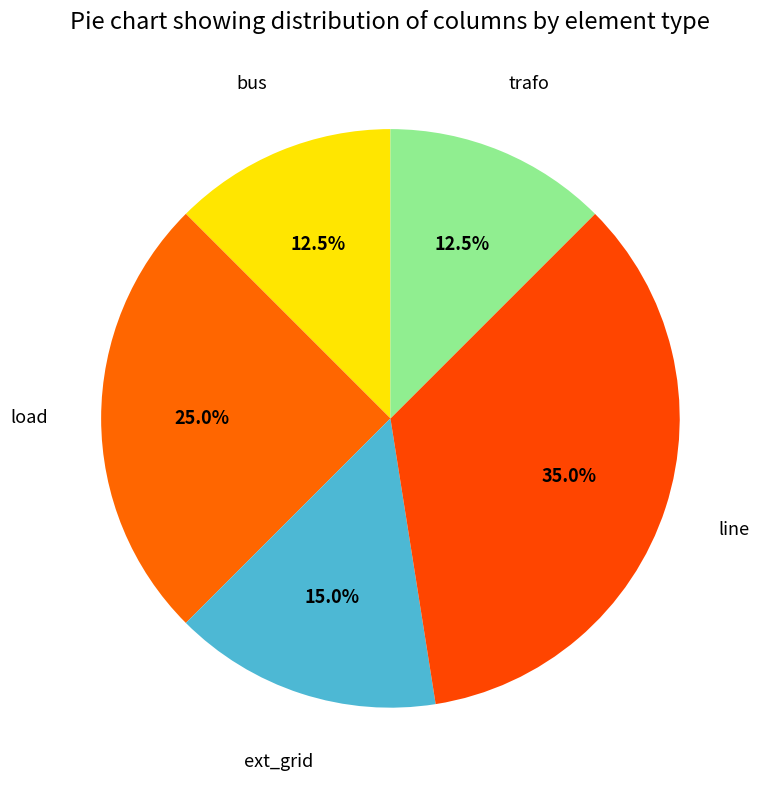

How many segments does this pie chart have?

5